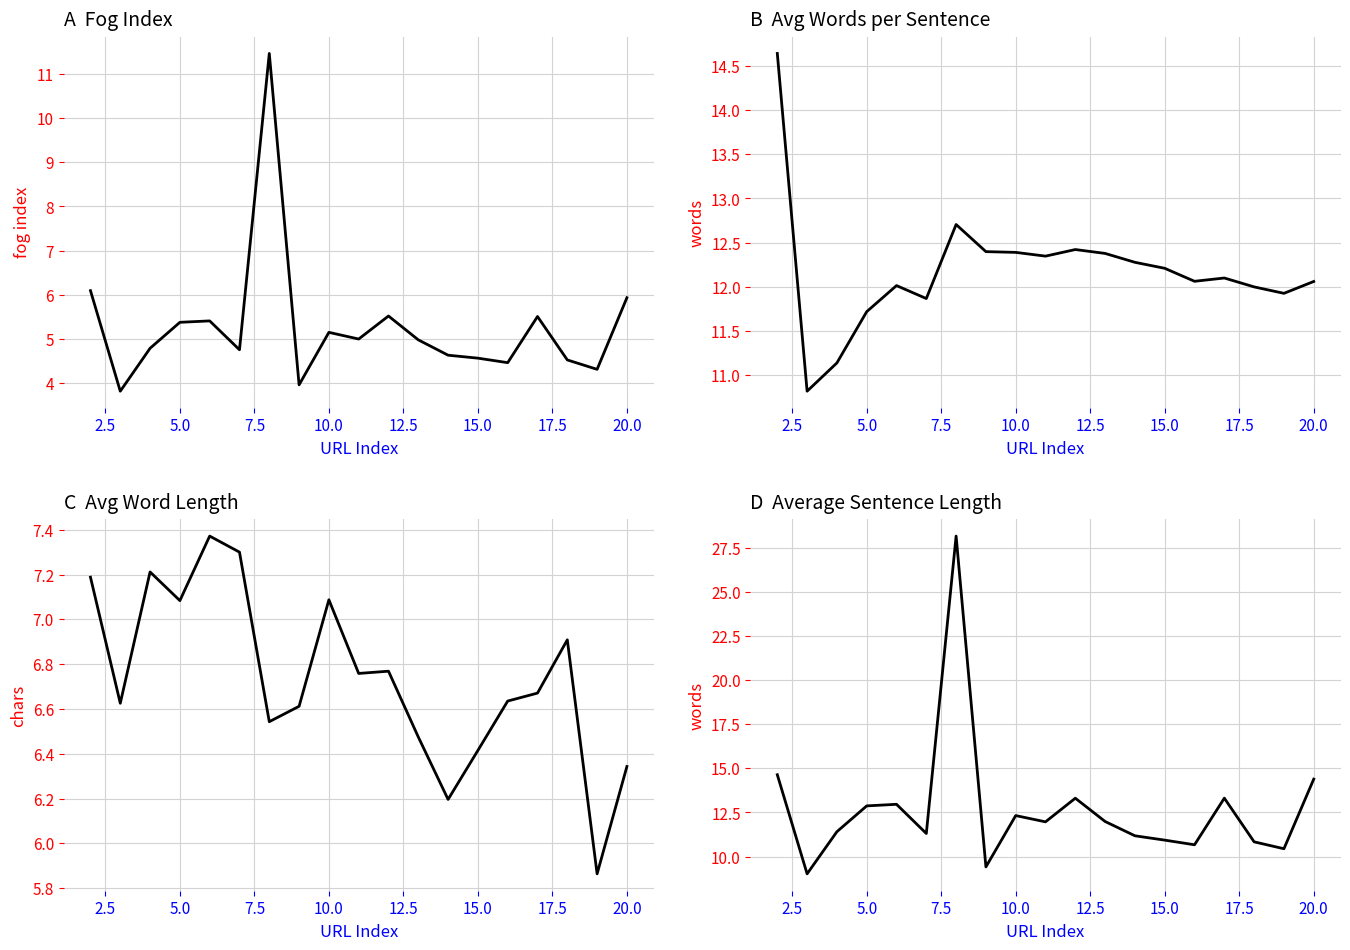

What is the maximum value shown in the chart?

28.2